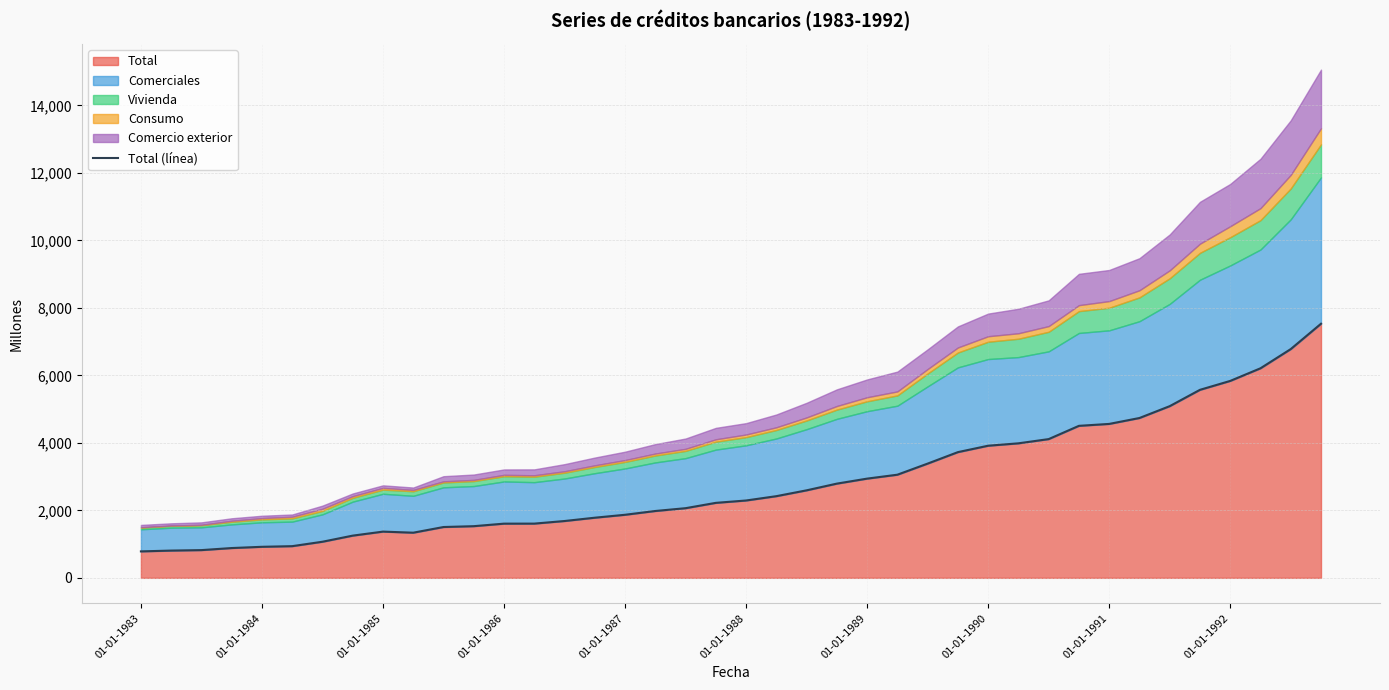

The Total series shows 1606 at 01-01-1986. True or false?

True